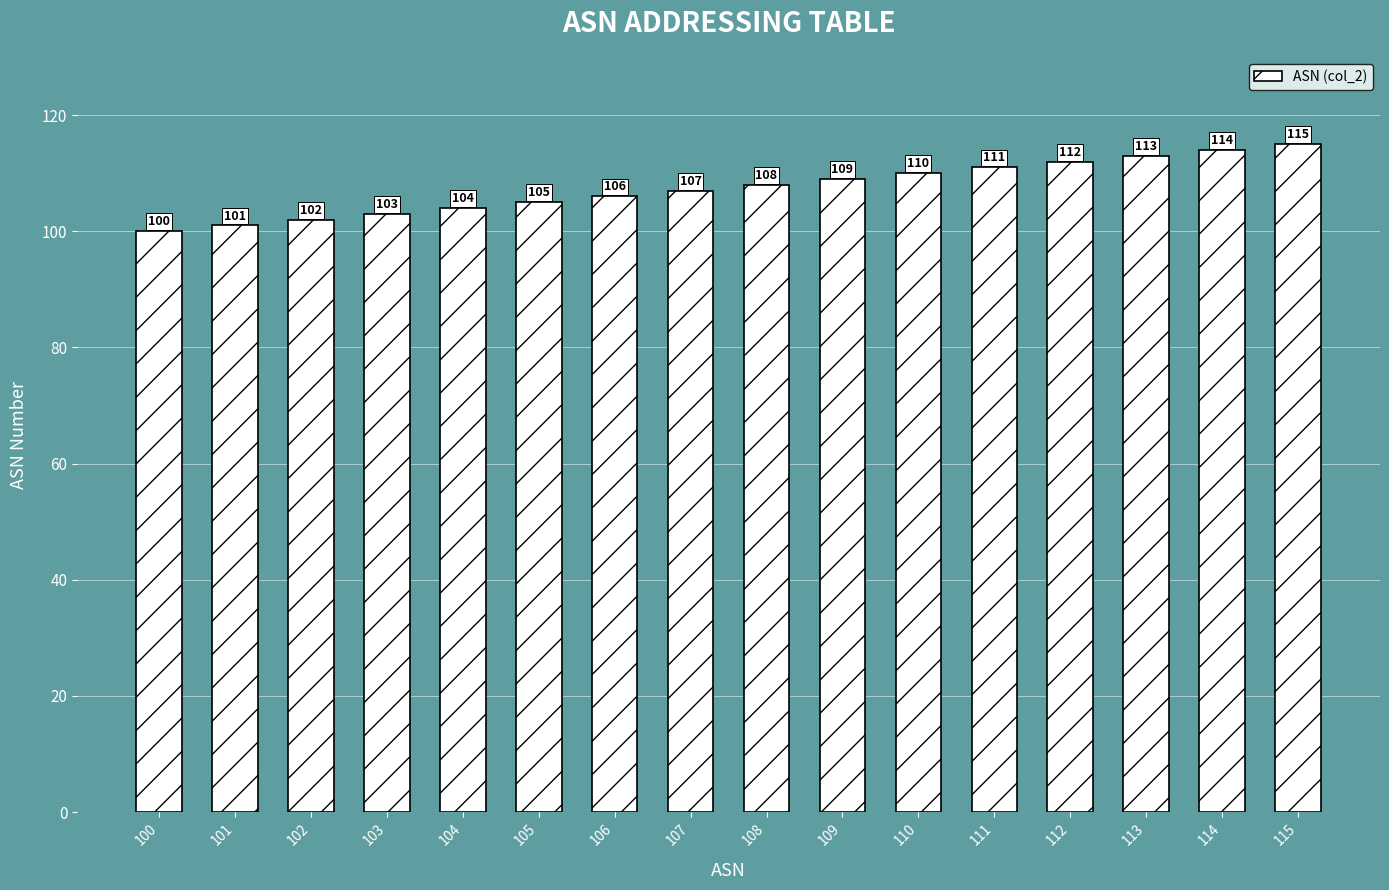

Read the value at 101.

101